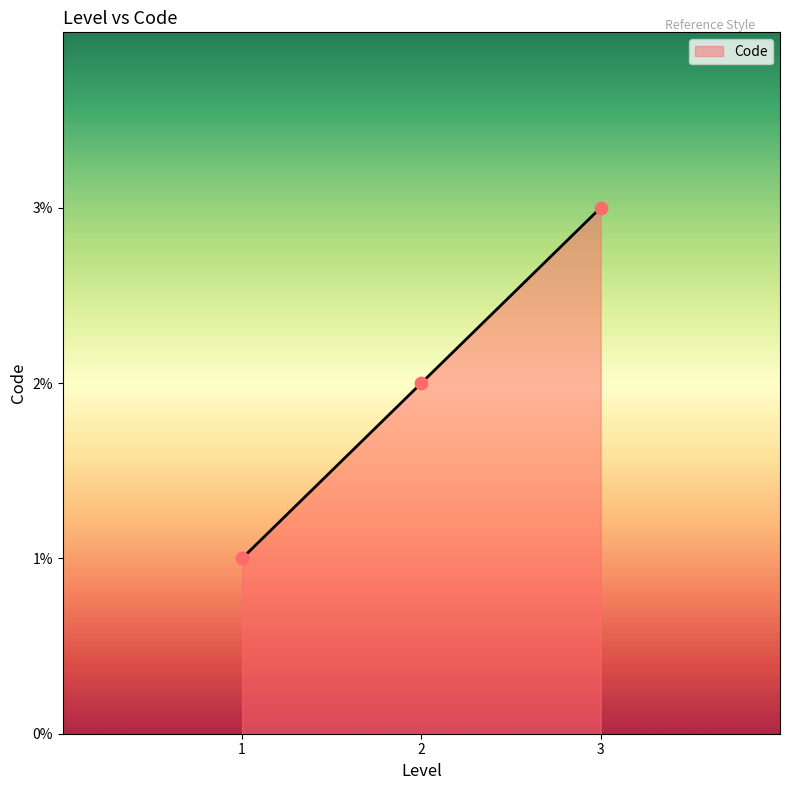

What is the ratio of the value at 3 to the value at 1?

3.0